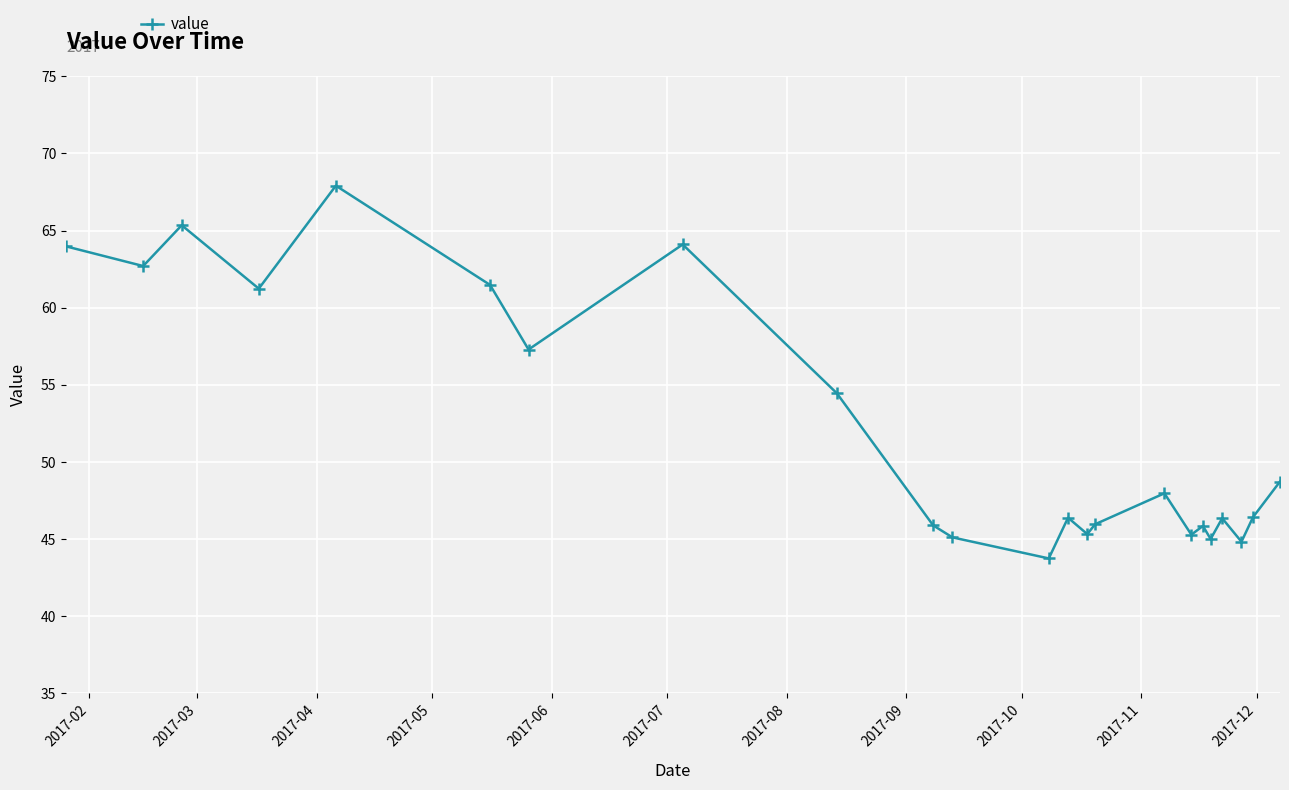

What is the value of the 15th point from the left?

46.0